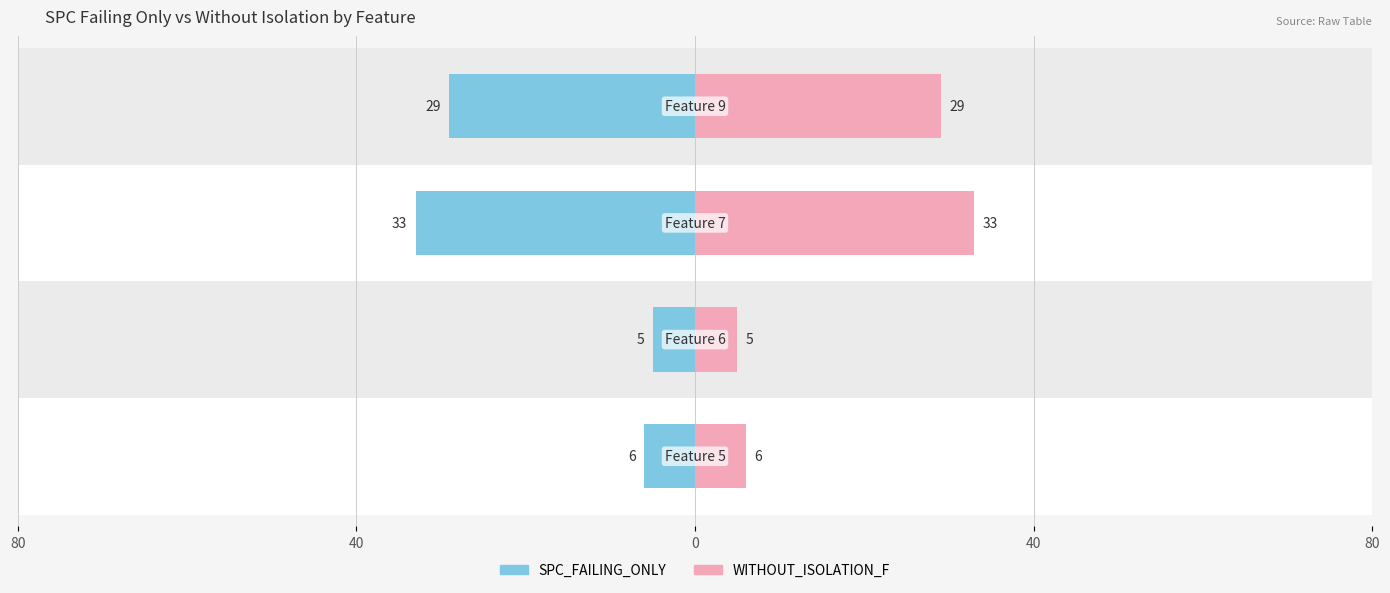

How many values in the WITHOUT_ISOLATION_F series are below 29?

2